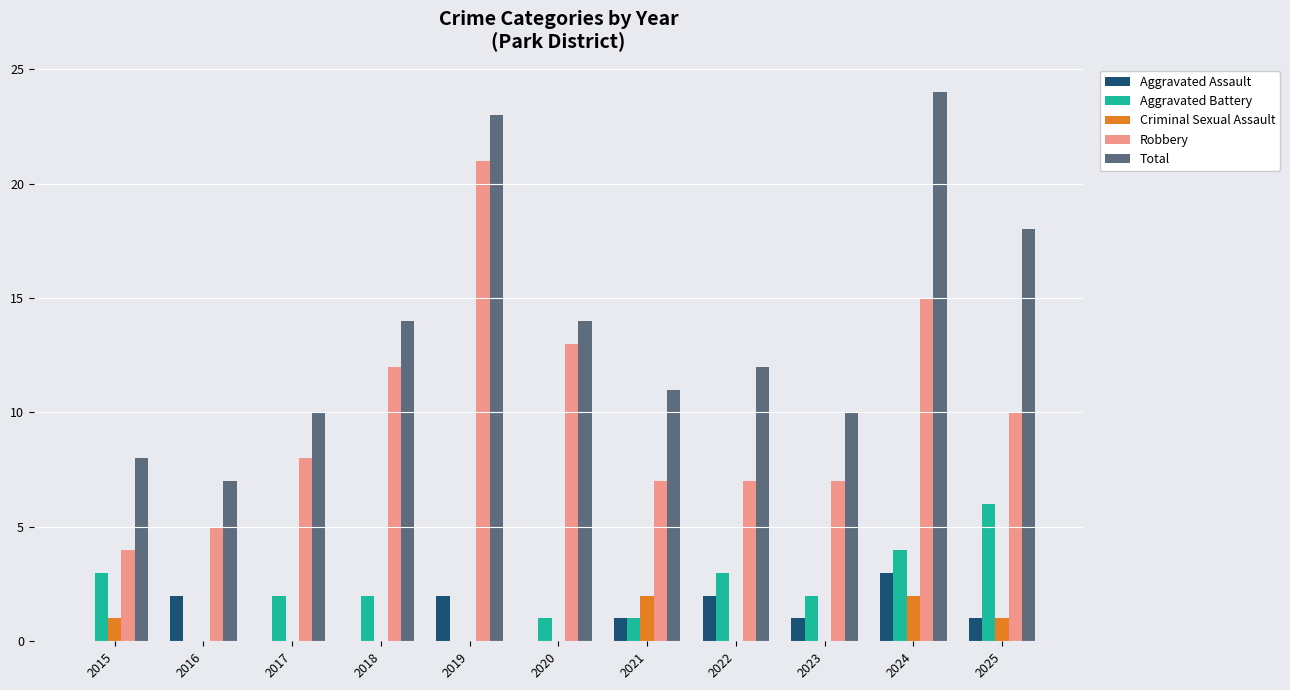

What is the greatest value displayed?

24